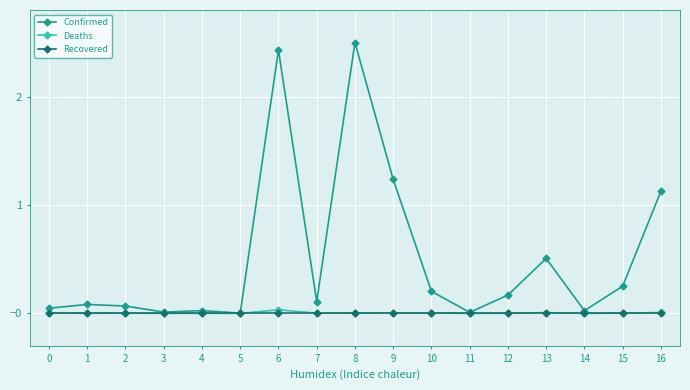

The Recovered series shows 0.0 at 1. True or false?

True